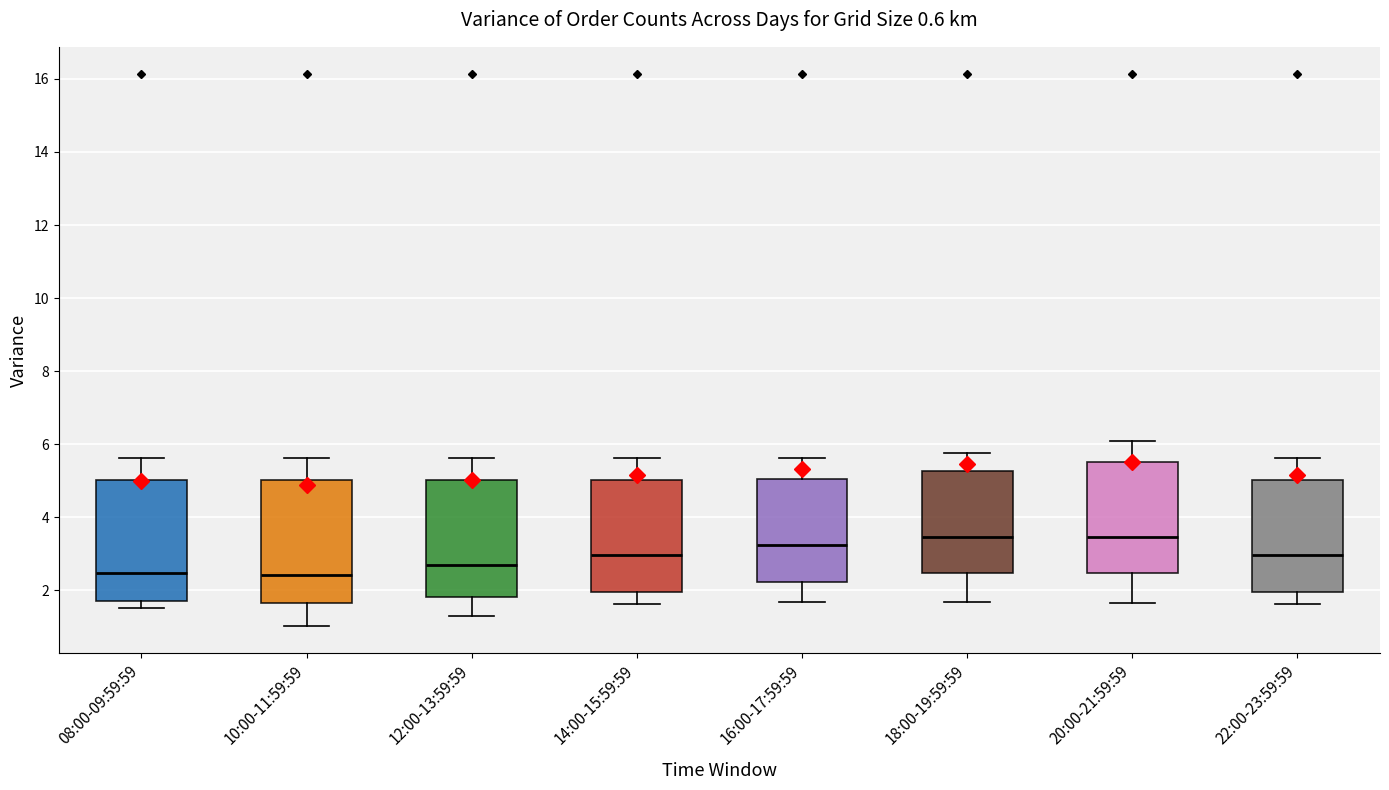

Where does the lower whisker of the box for 20:00-21:59:59 end on the y-axis? The values are not printed on the chart, so give them approximately, as read against the axis.

1.6